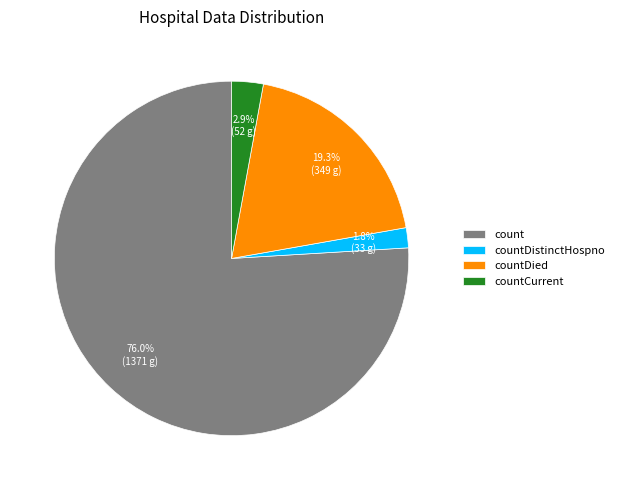

Which slice is the smallest?

countDistinctHospno